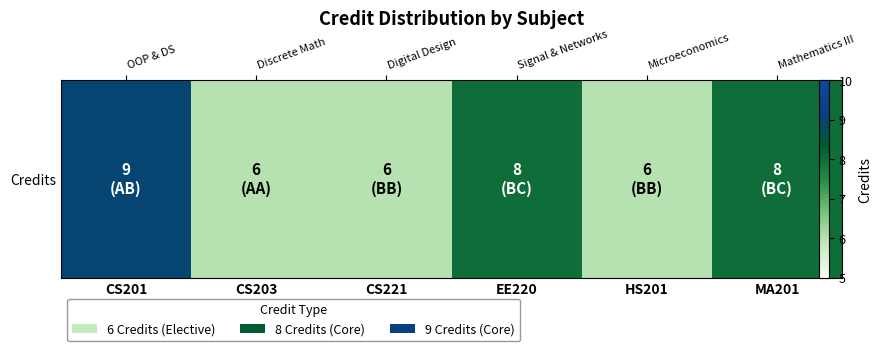

Between MA201 and HS201, which is larger?

MA201